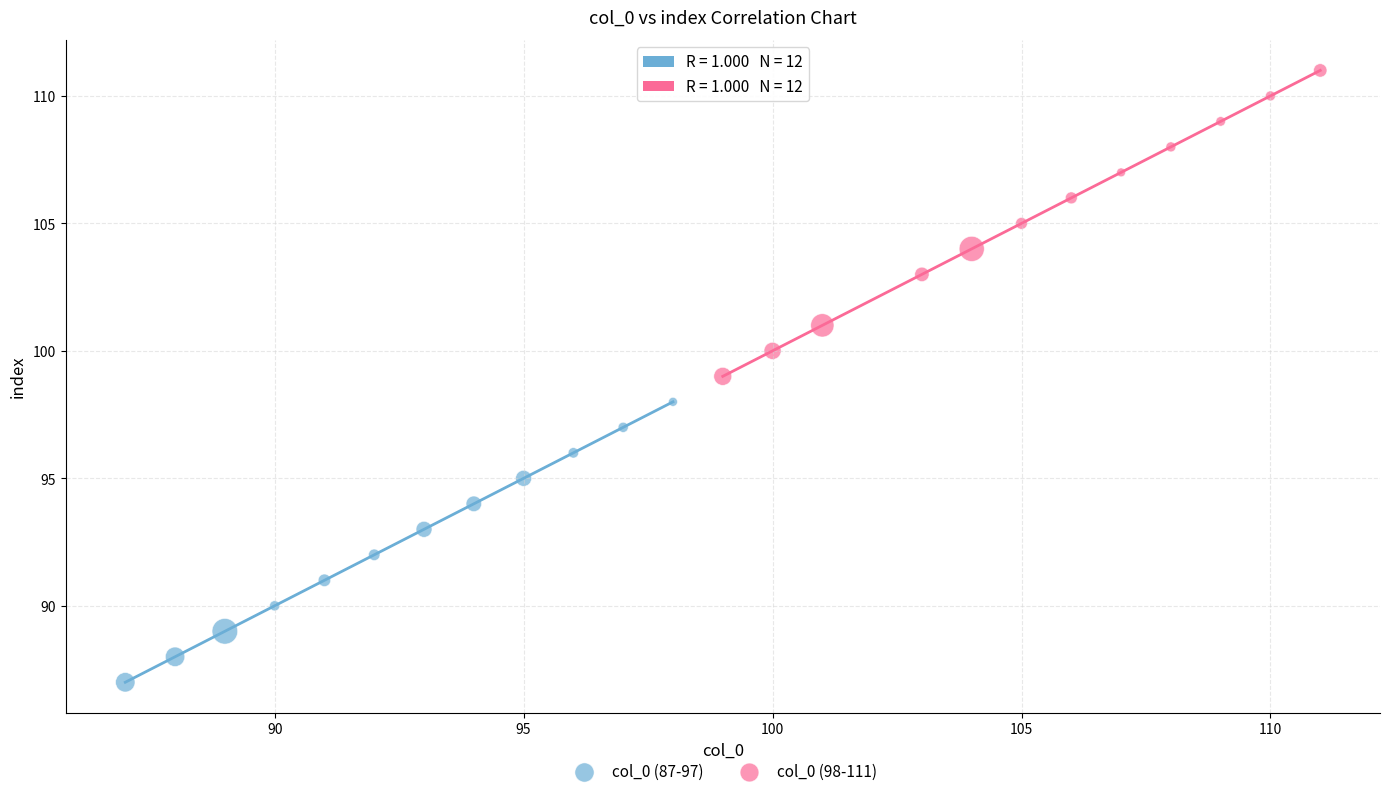

Which series reaches the minimum Y coordinate?

col_0 (87-97)